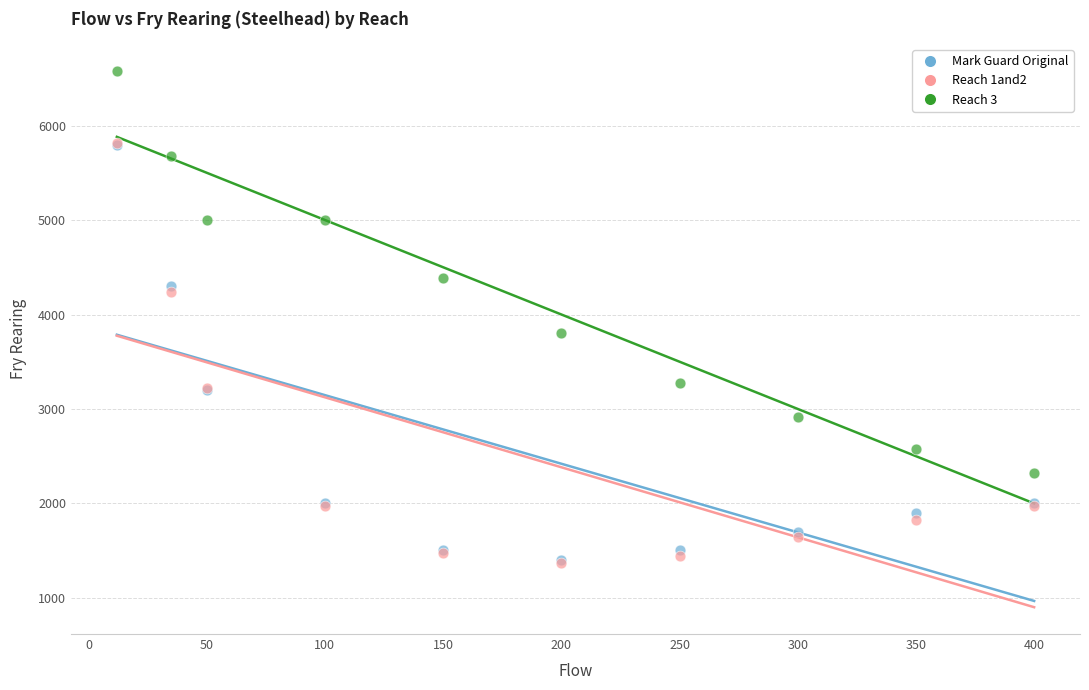

In the Mark Guard Original series, what Y value is closest to 3600?

3200